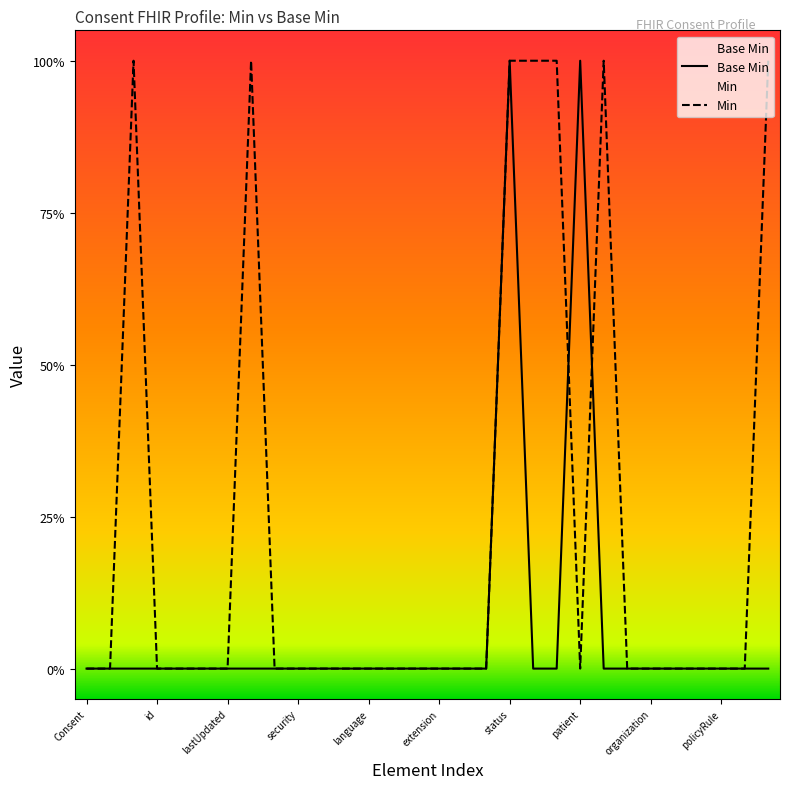

What is the greatest value displayed?

1